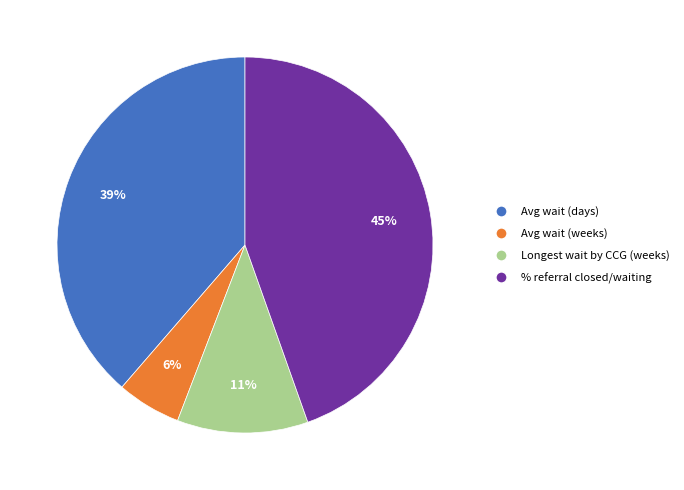

Is there a majority slice in this chart?

No